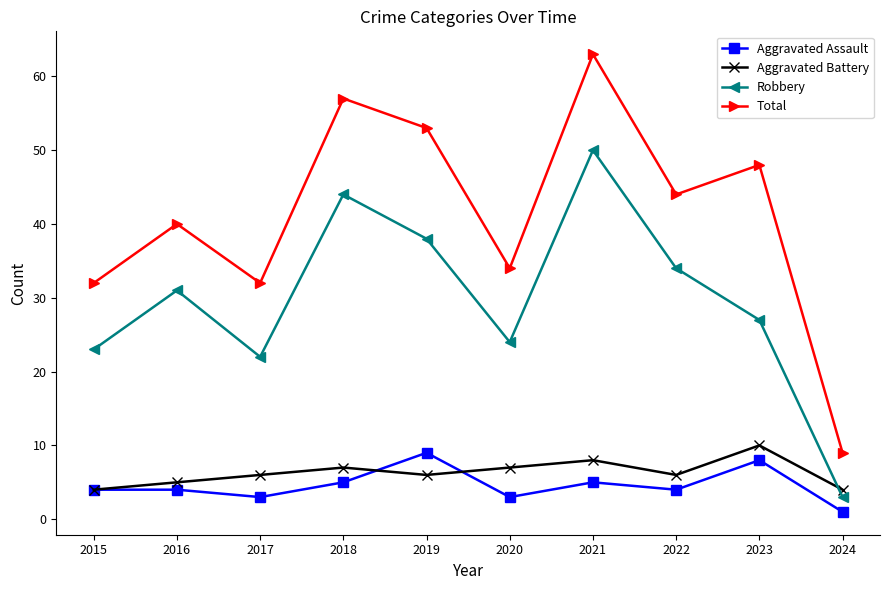

At which category is the sum across all series the highest?

2021